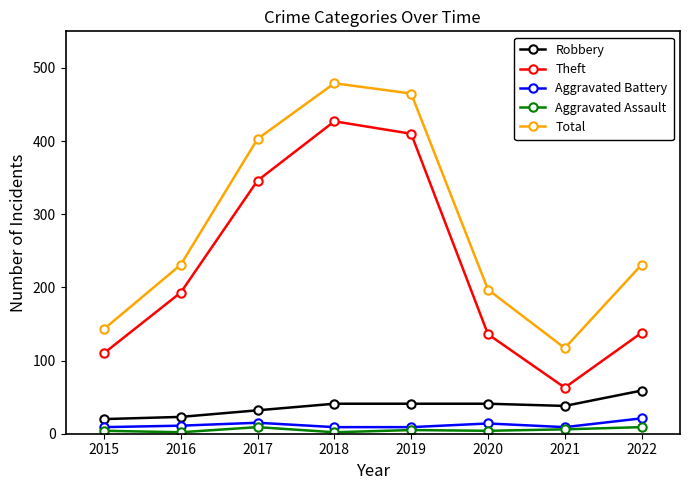

True or false: Aggravated Assault and Total cross at least once.

False